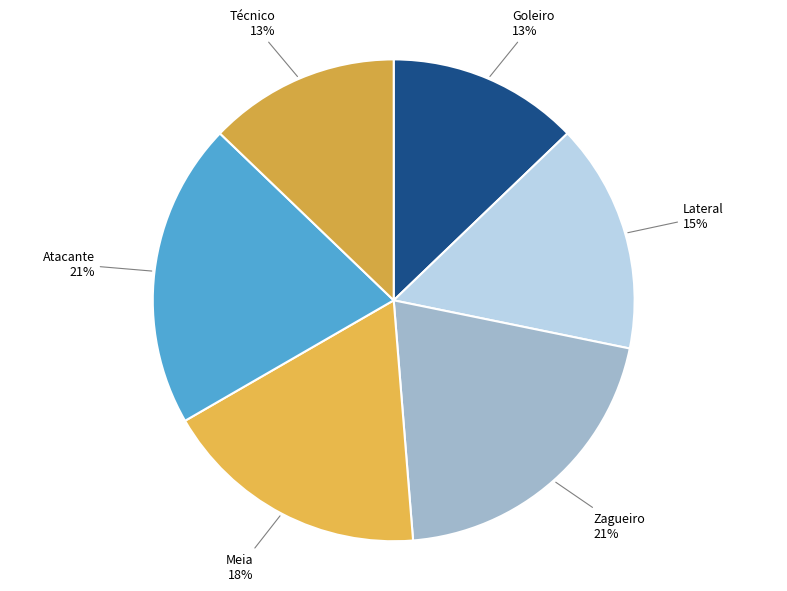

How many slices are in this pie chart?

6